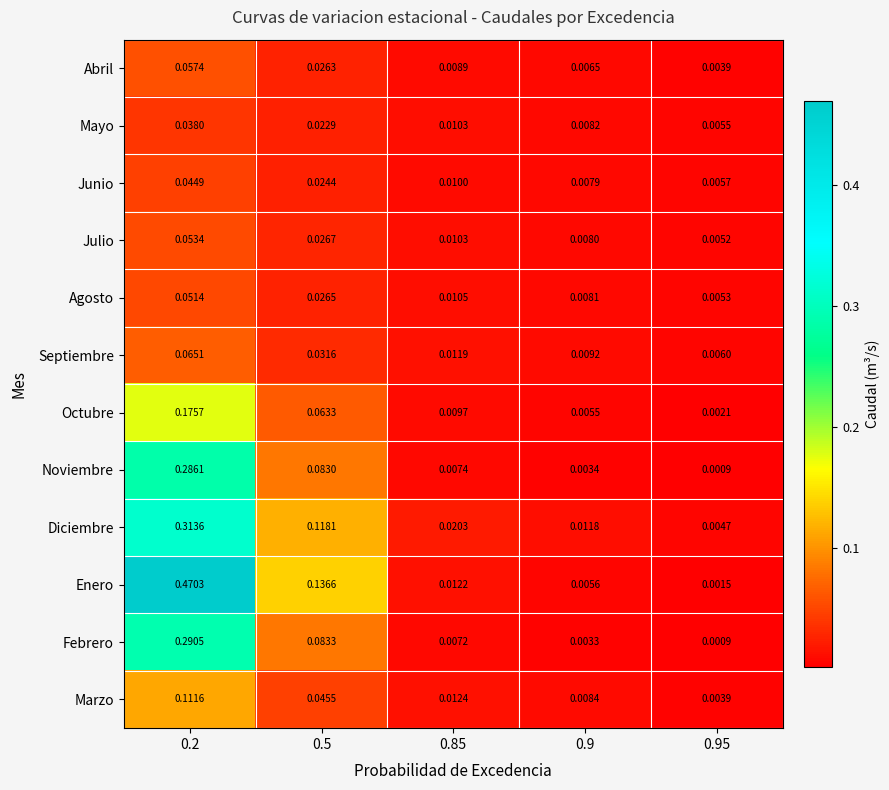

Rank the series by their maximum value, from highest to lowest.

Enero, Diciembre, Febrero, Noviembre, Octubre, Marzo, Septiembre, Abril, Julio, Agosto, Junio, Mayo